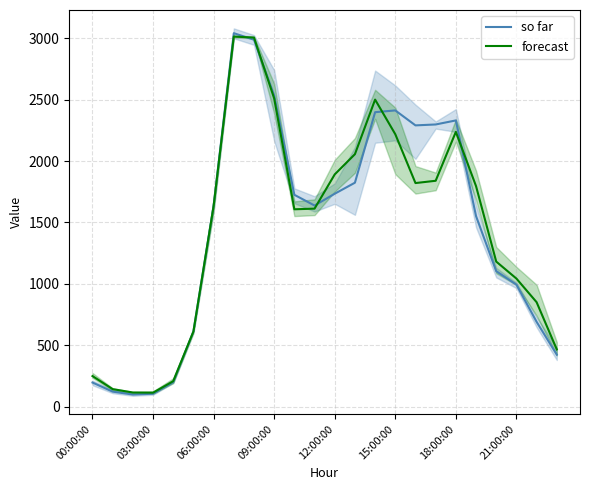

What is the lowest value of the so far series?

97.7